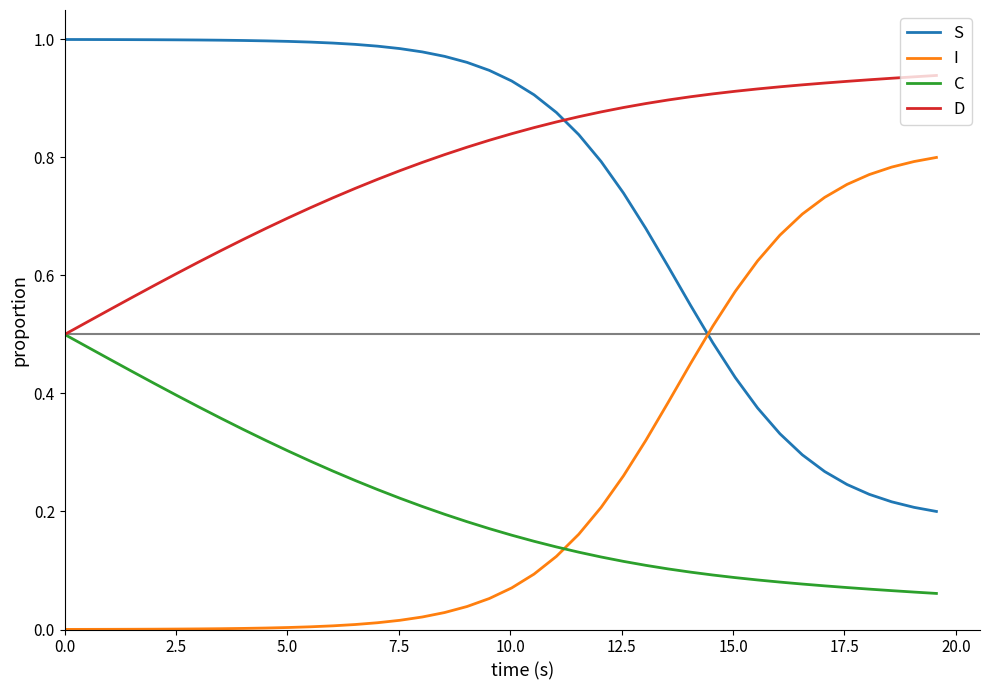

How many times do D and S cross each other?

1